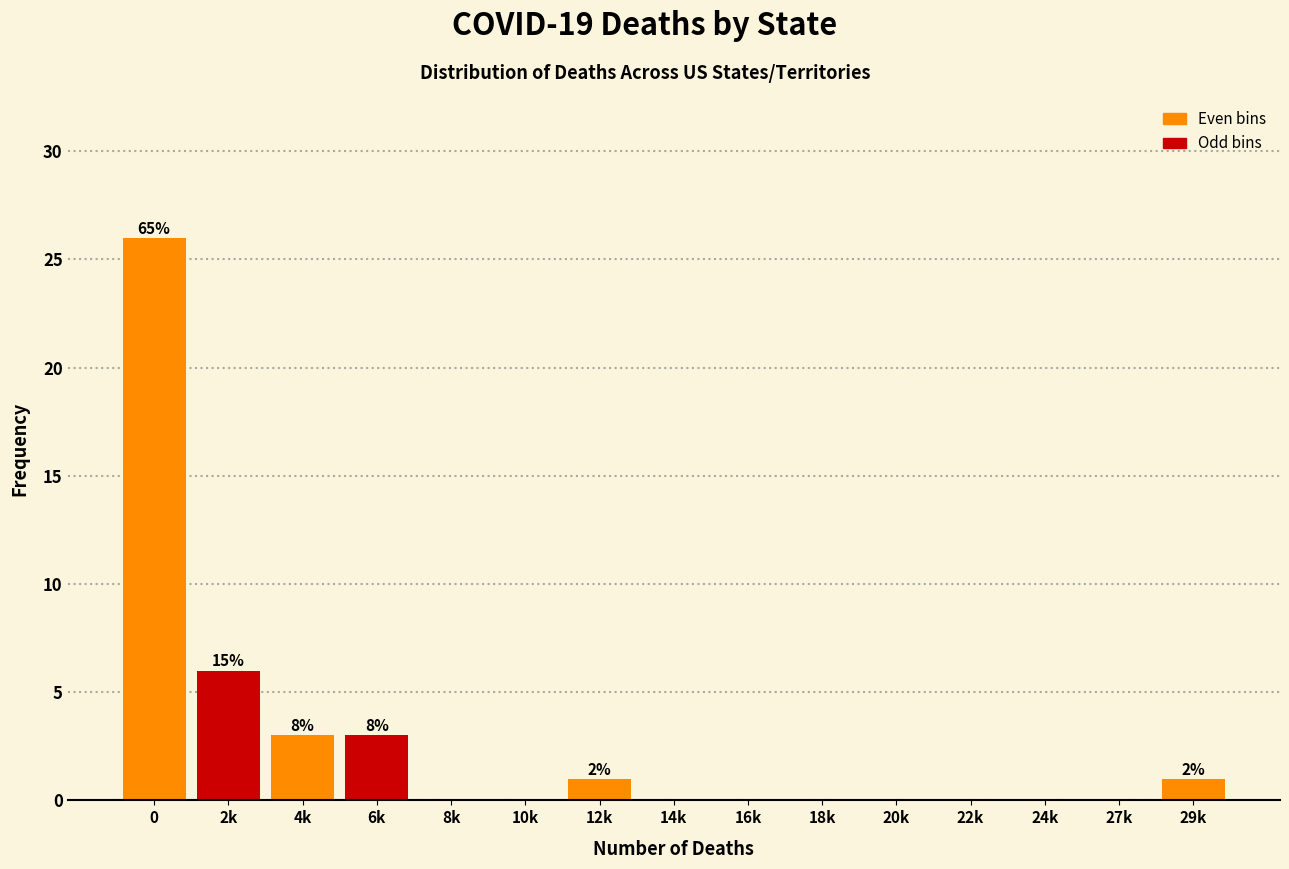

Reading left to right, transcribe all the data shown in this chart.

0=26	2k=6	4k=3	6k=3	8k=0	10k=0	12k=1	14k=0	16k=0	18k=0	20k=0	22k=0	24k=0	27k=0	29k=1